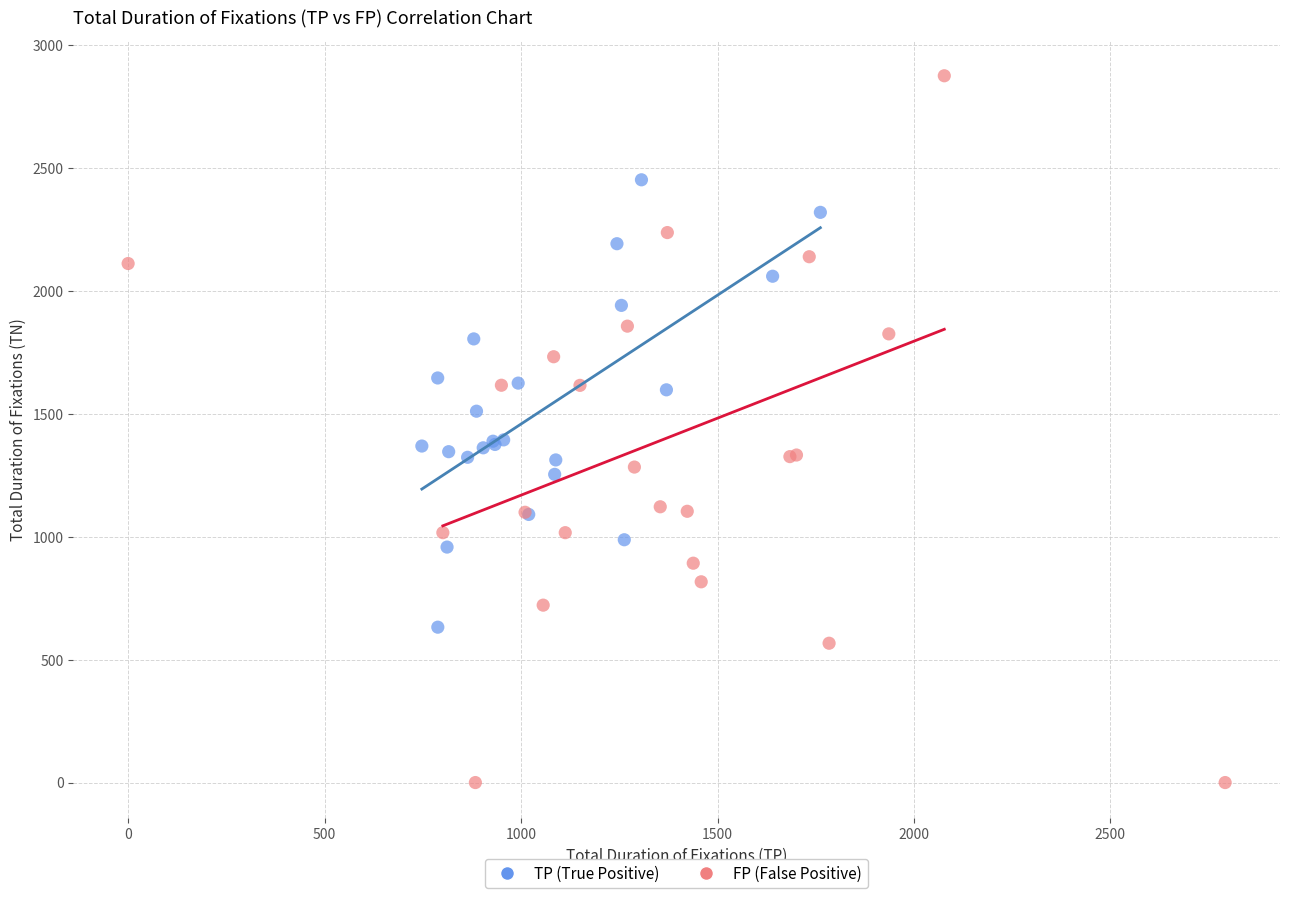

Which series reaches the minimum Y coordinate?

FP (False Positive)